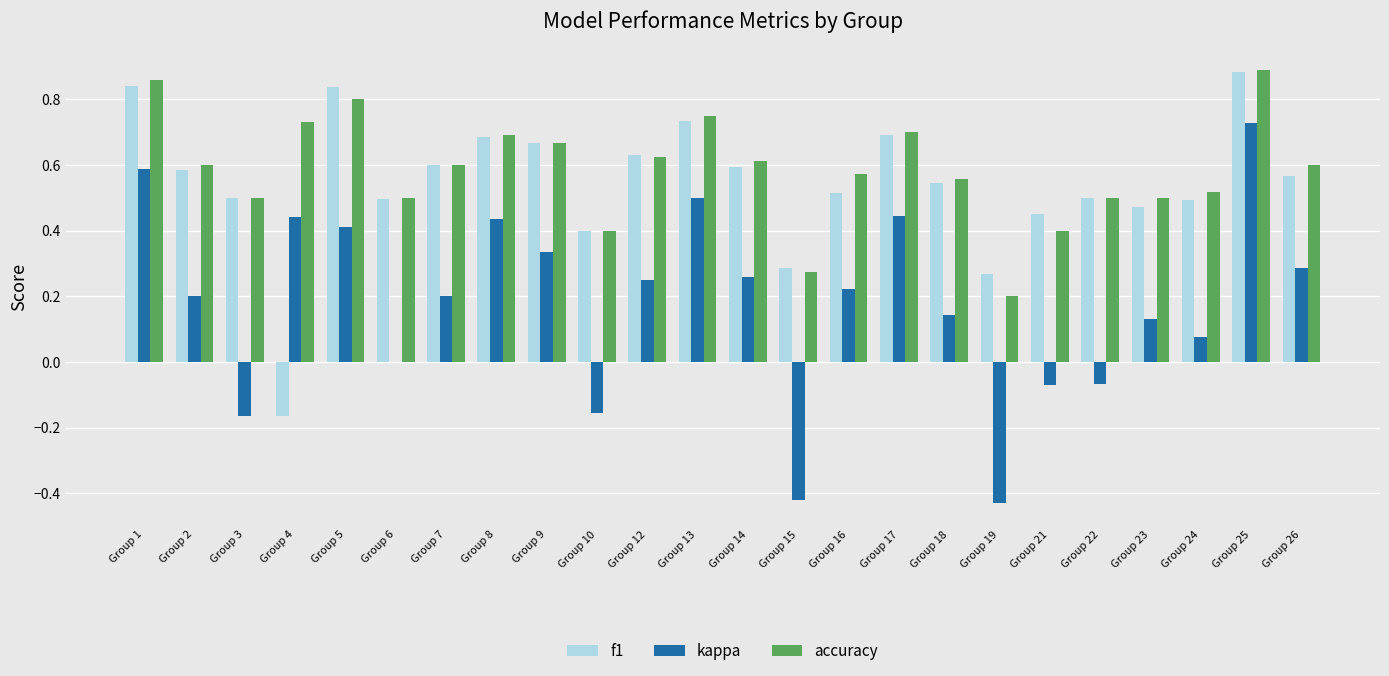

How many accuracy values are between 0 and 1?

24